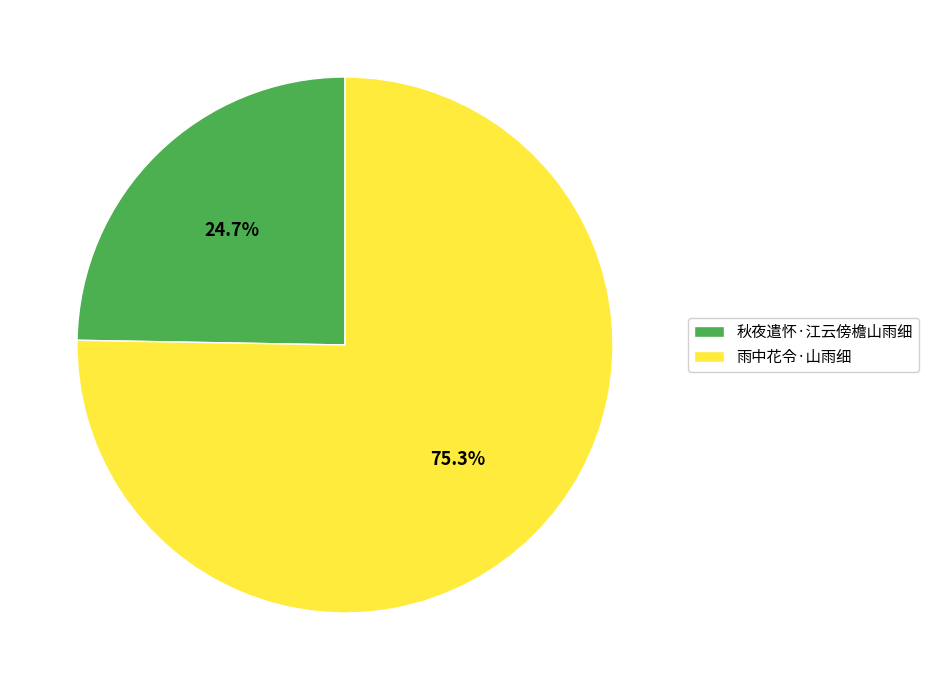

What is the ratio of the value at 雨中花令·山雨细 to the value at 秋夜遣怀·江云傍檐山雨细?

3.0